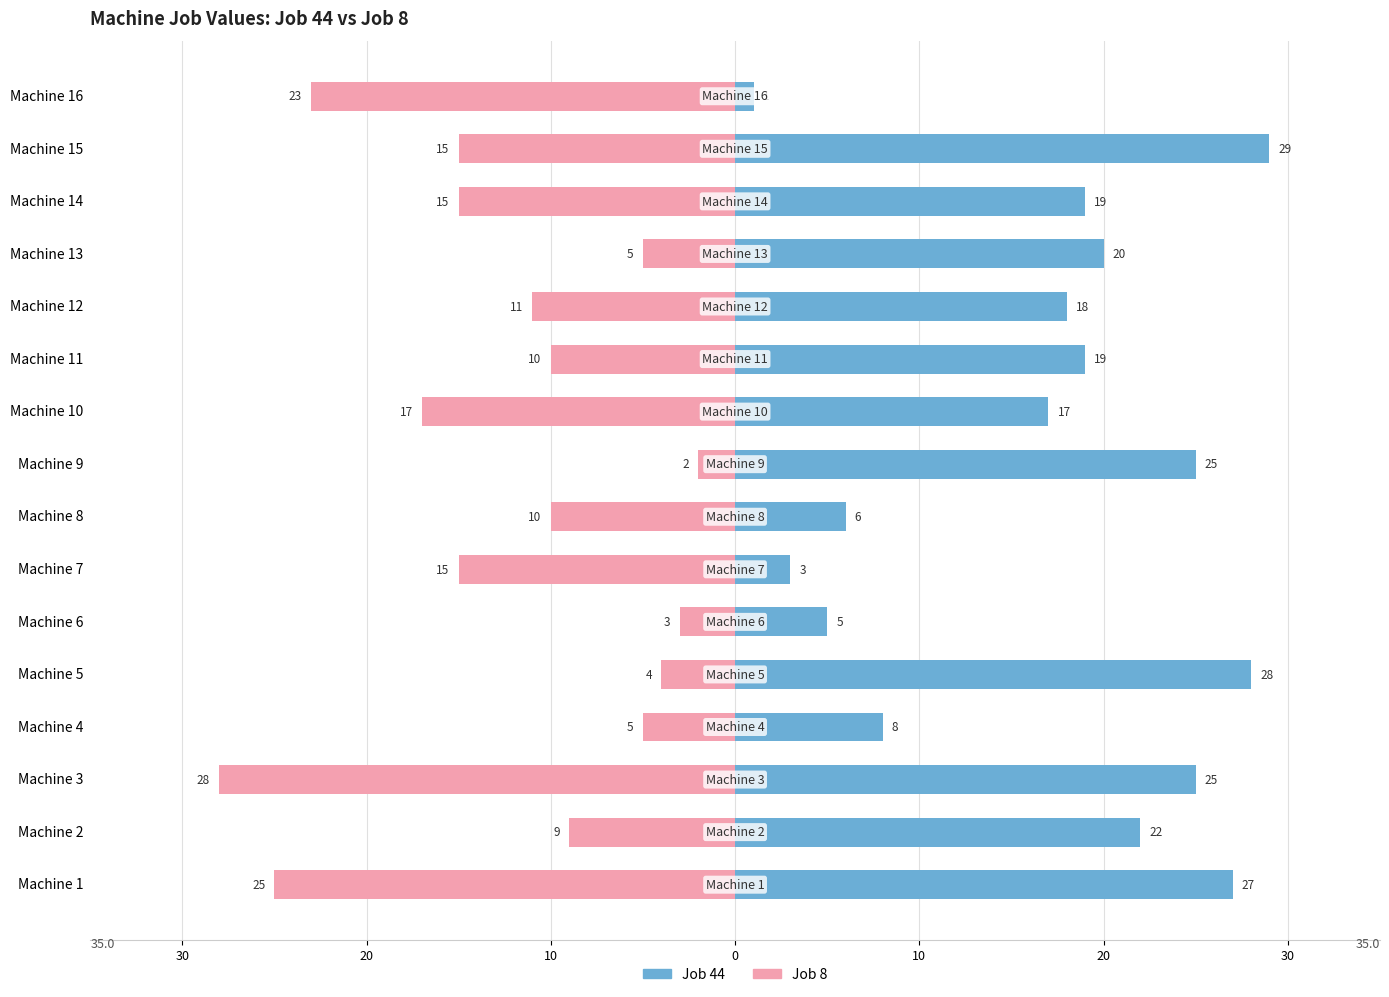

Rank the series by their average value, from lowest to highest.

Job 8, Job 44